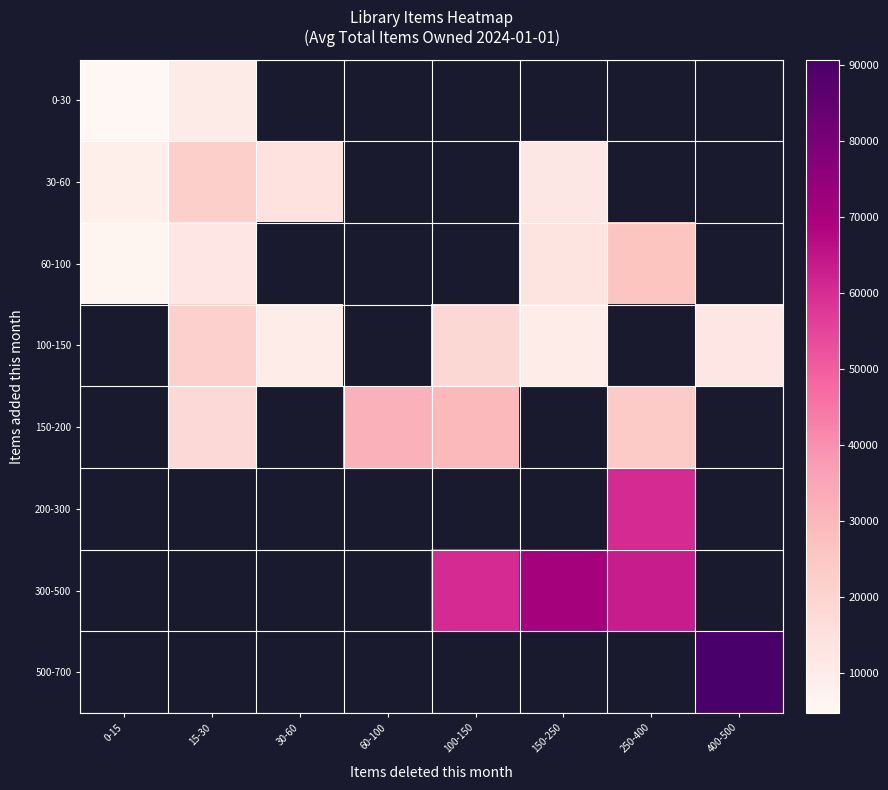

Between 400-500 and 250-400, which is larger?

250-400